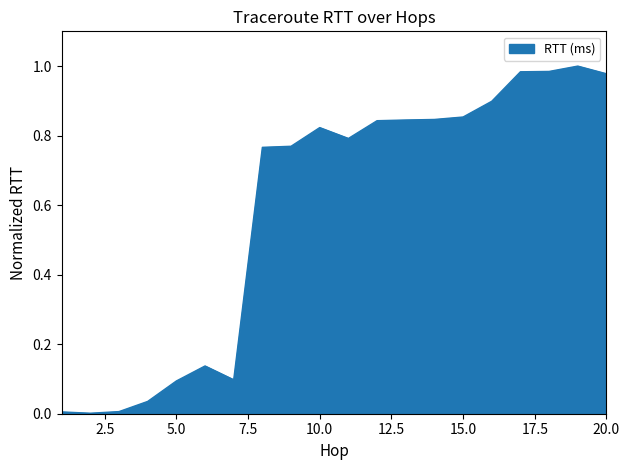

How many lines are shown in the chart?

1